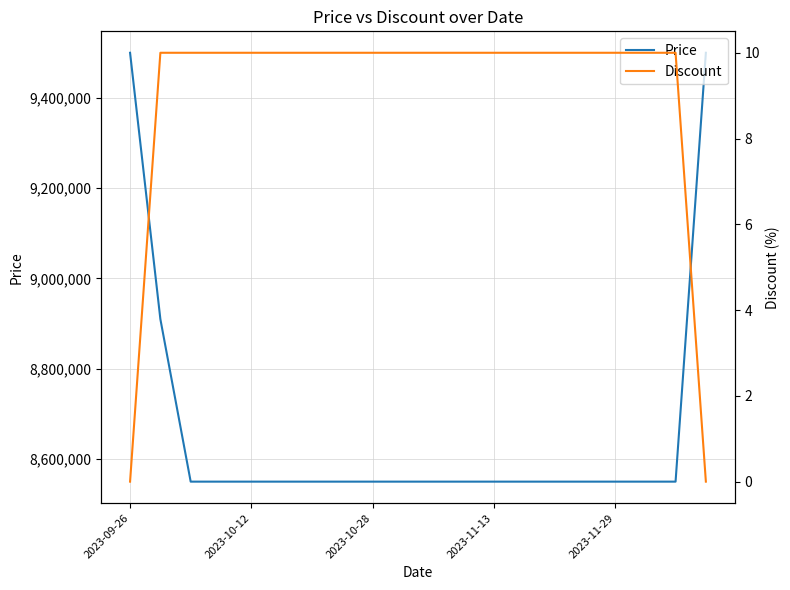

What is the value of the Price point at the 8th from the left?

8550000